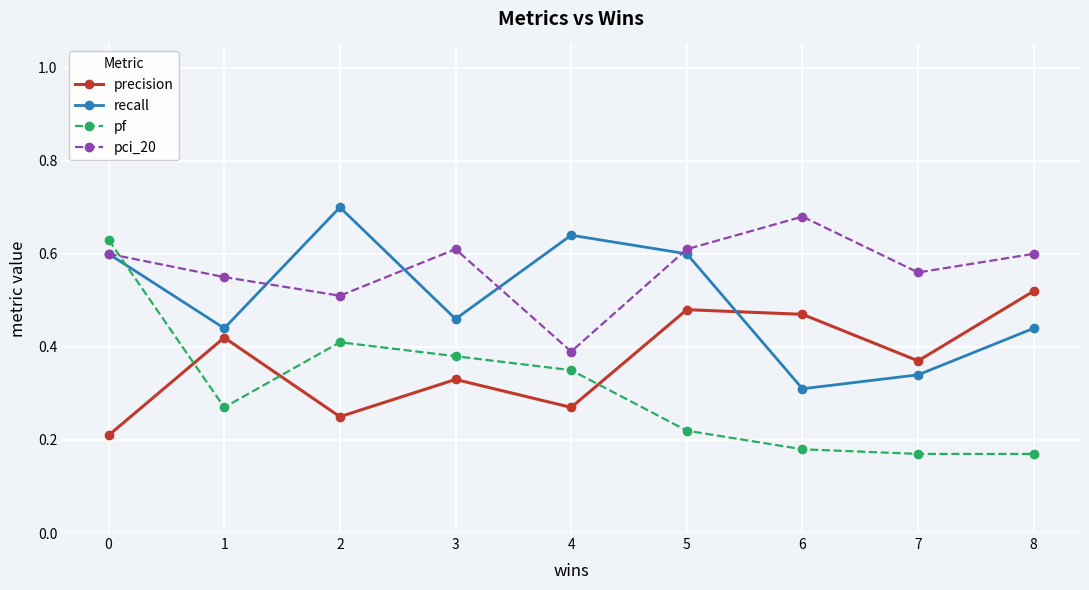

In precision, how many points are lower than both neighbors (excluding endpoints)?

3